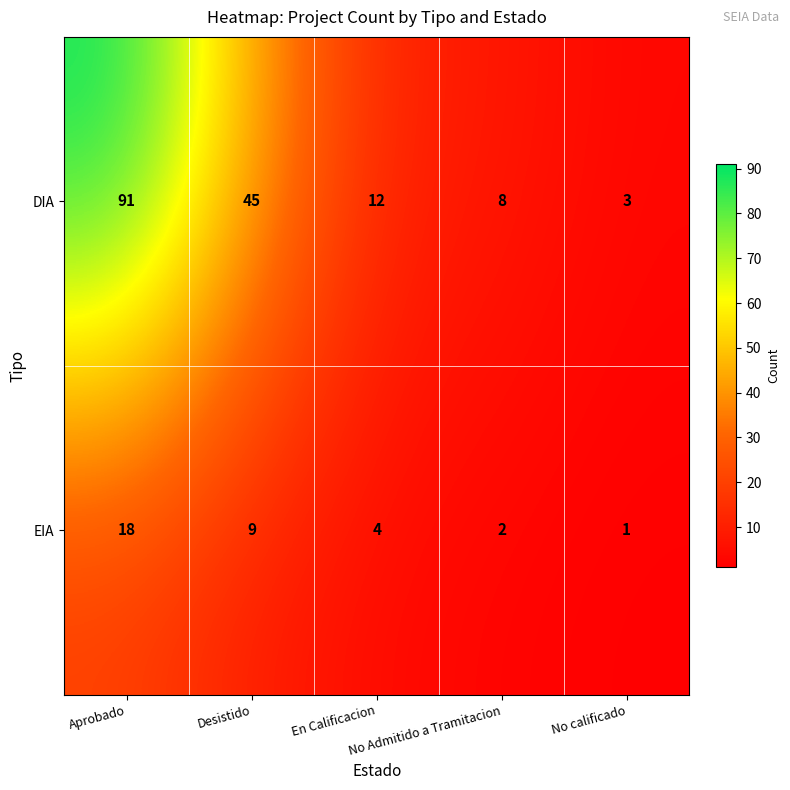

What is the greatest value displayed?

91